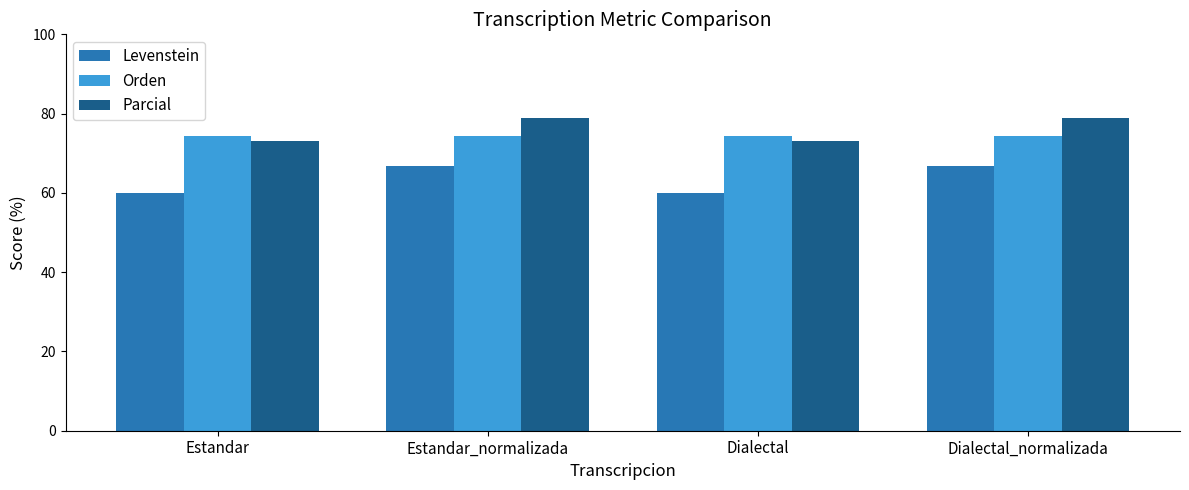

True or false: Levenstein has a value of 89.3 at Dialectal_normalizada.

False